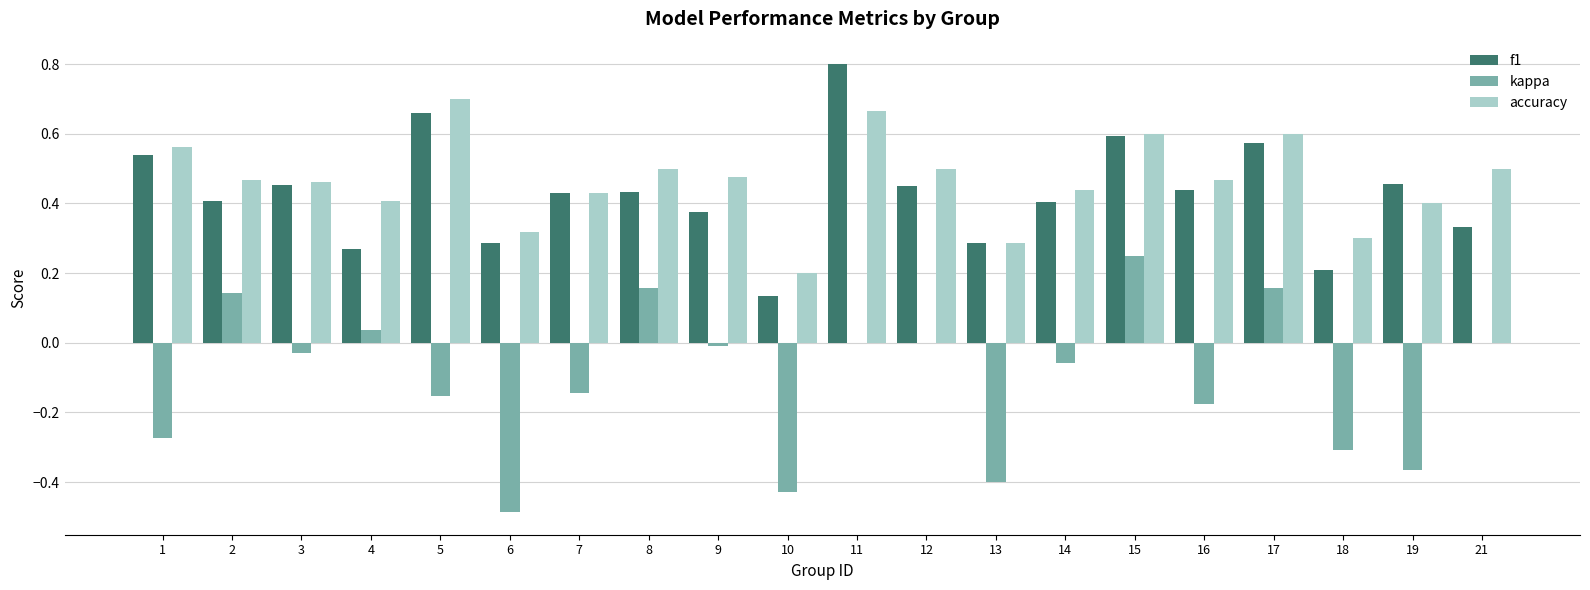

How many groups of bars are there?

20